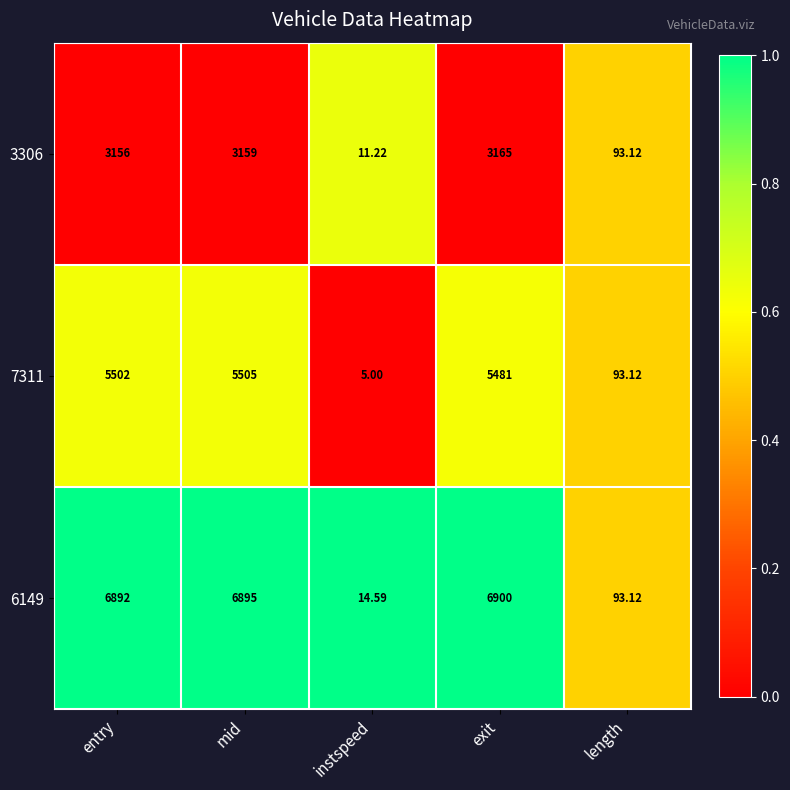

Is the value of 3306 at length greater than the value of 7311 at mid?

No